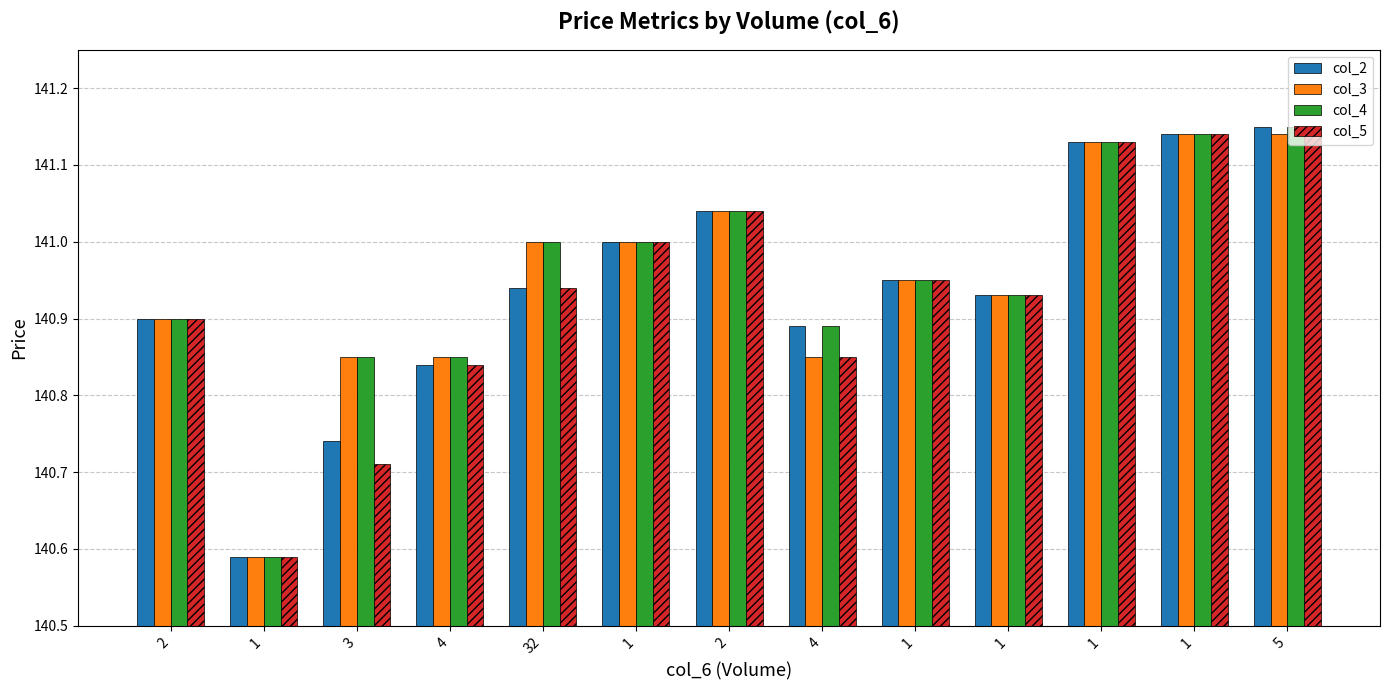

Which series has the largest total across all categories?

col_4